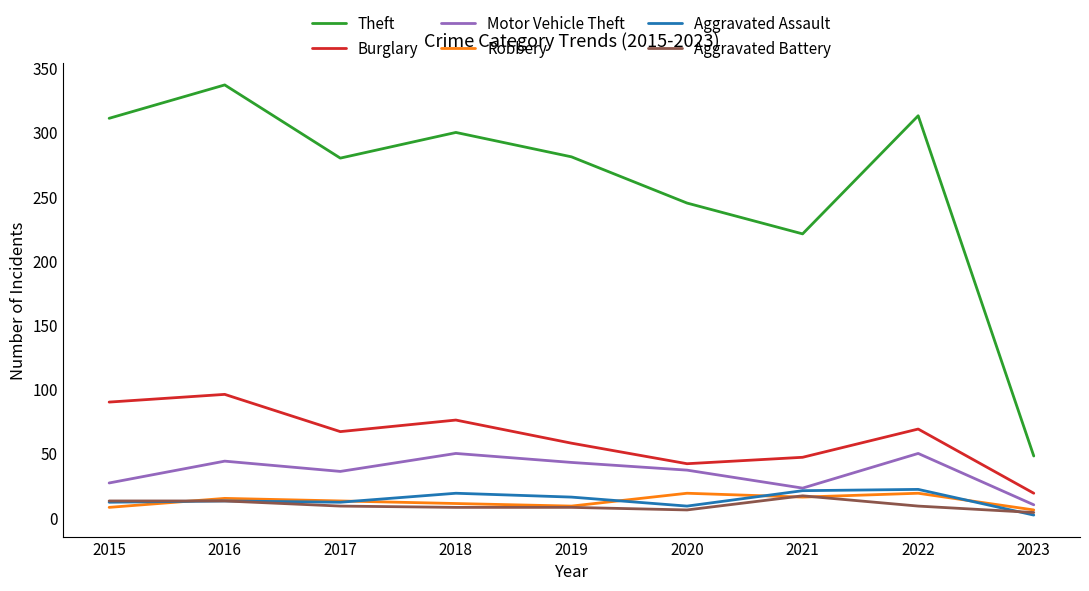

How many values in the Robbery series are below 13?

4